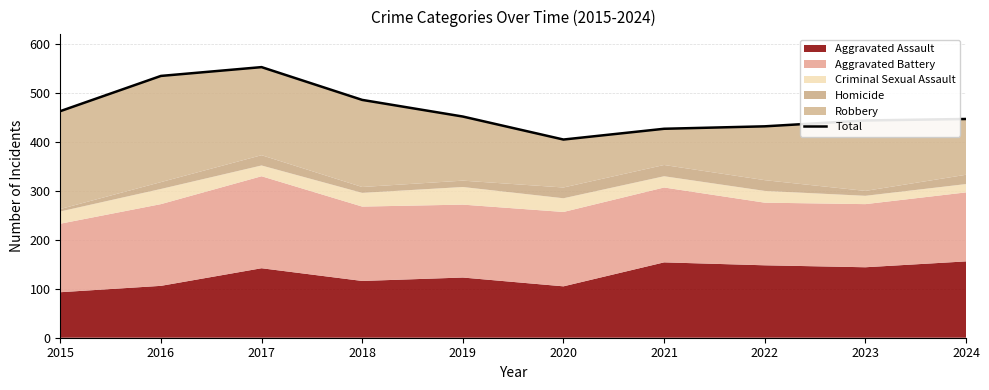

Reading left to right, extract all data points from this chart.

463	535	553	486	452	405	427	432	444	447